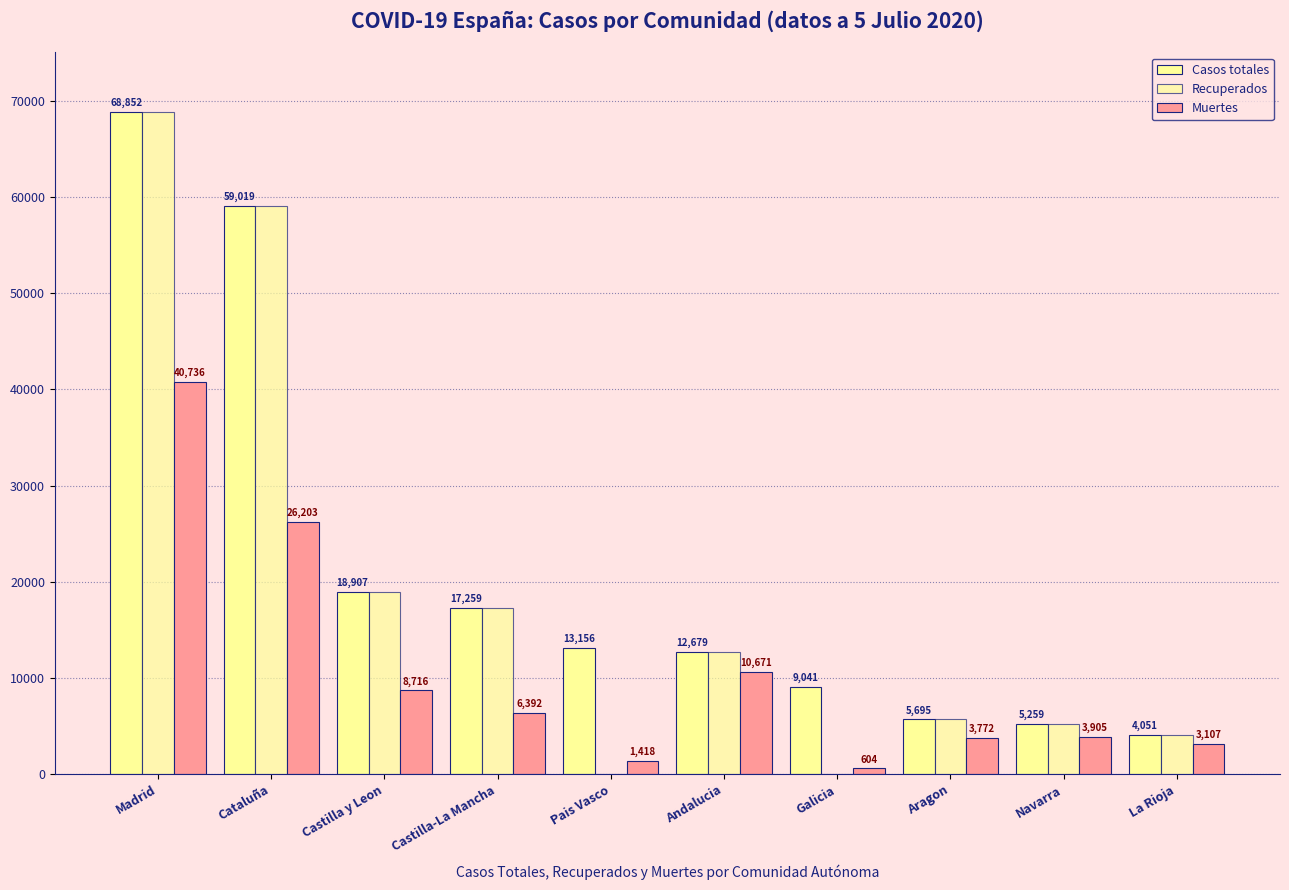

How many groups of bars are there?

10